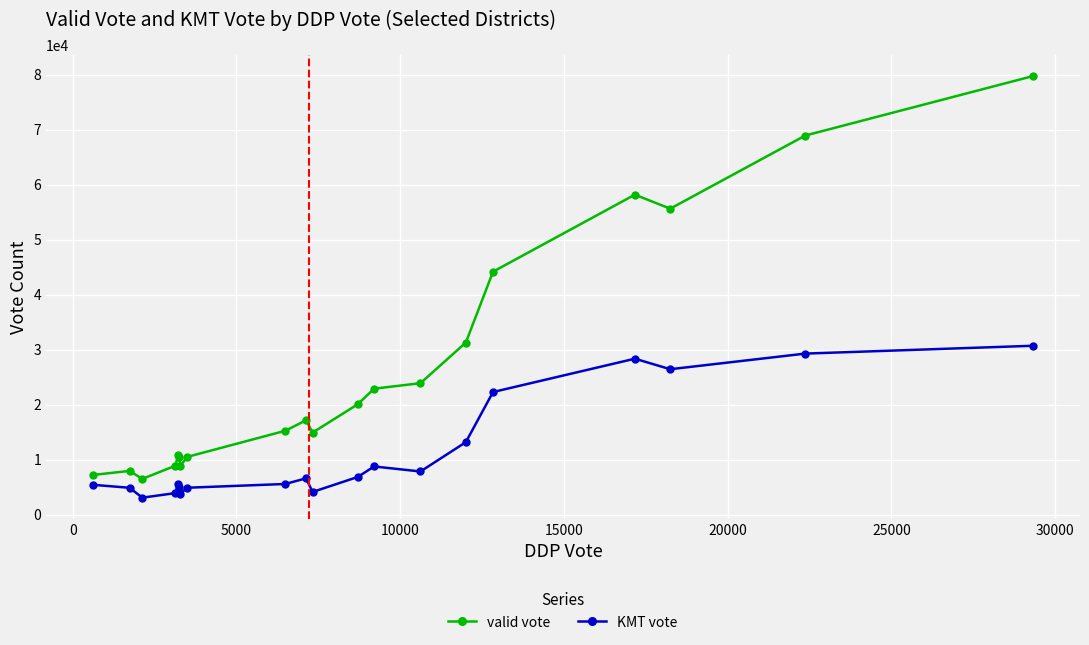

How many data points in KMT vote are less than 6610?

10